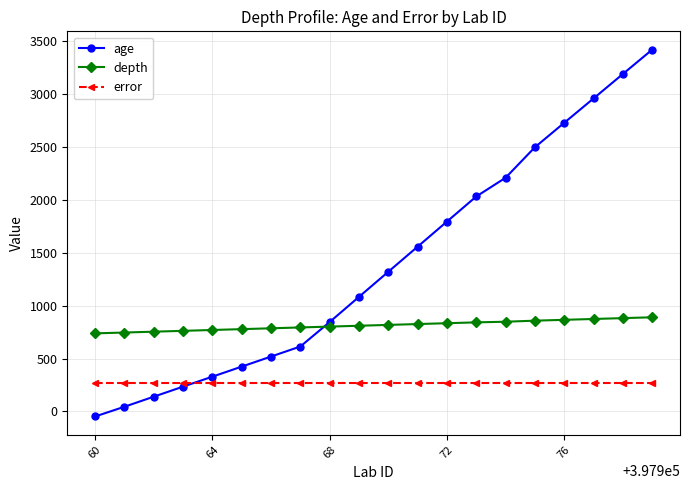

After their last crossing, which series has the higher values: depth or age?

age